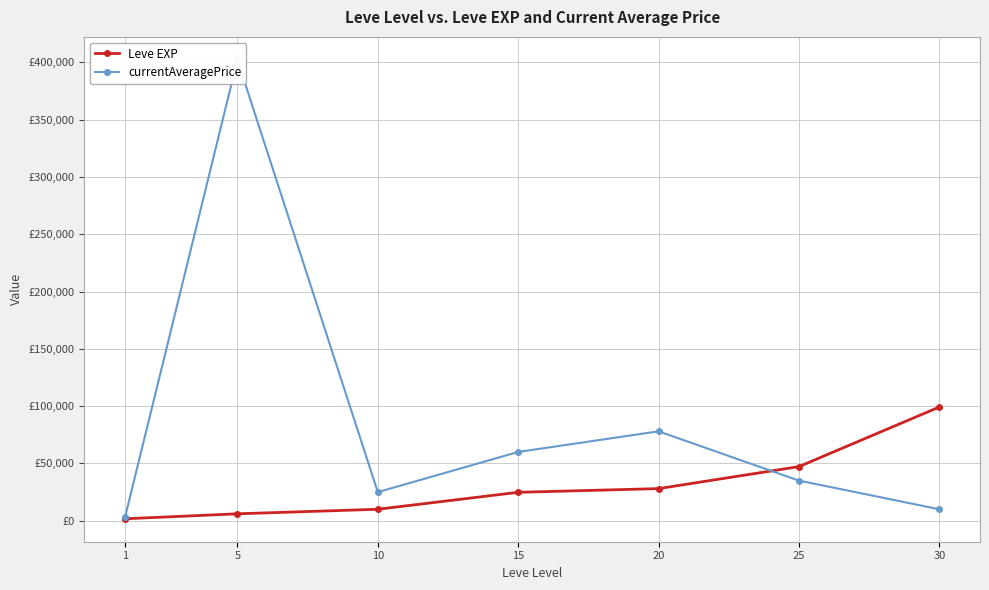

Reading left to right, transcribe all the data shown in this chart.

Leve EXP: 1690	6030	9990	24790	28010	47200	99220
currentAveragePrice: 3307	402180	24950	60000	78000	35000	10000